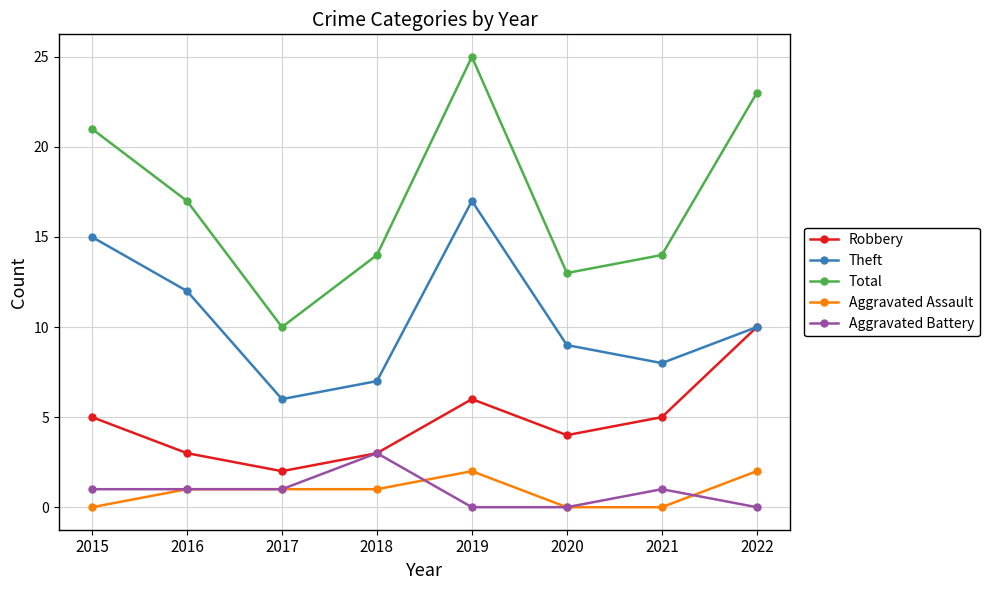

Does the chart display data point markers on the line(s)?

Yes